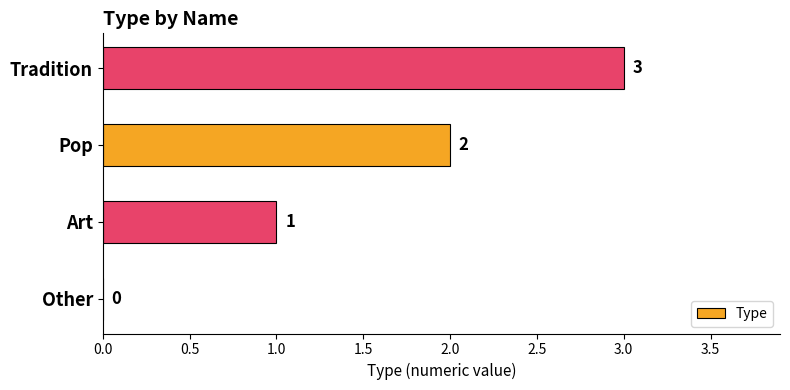

At which label is the value closest to 1?

Art